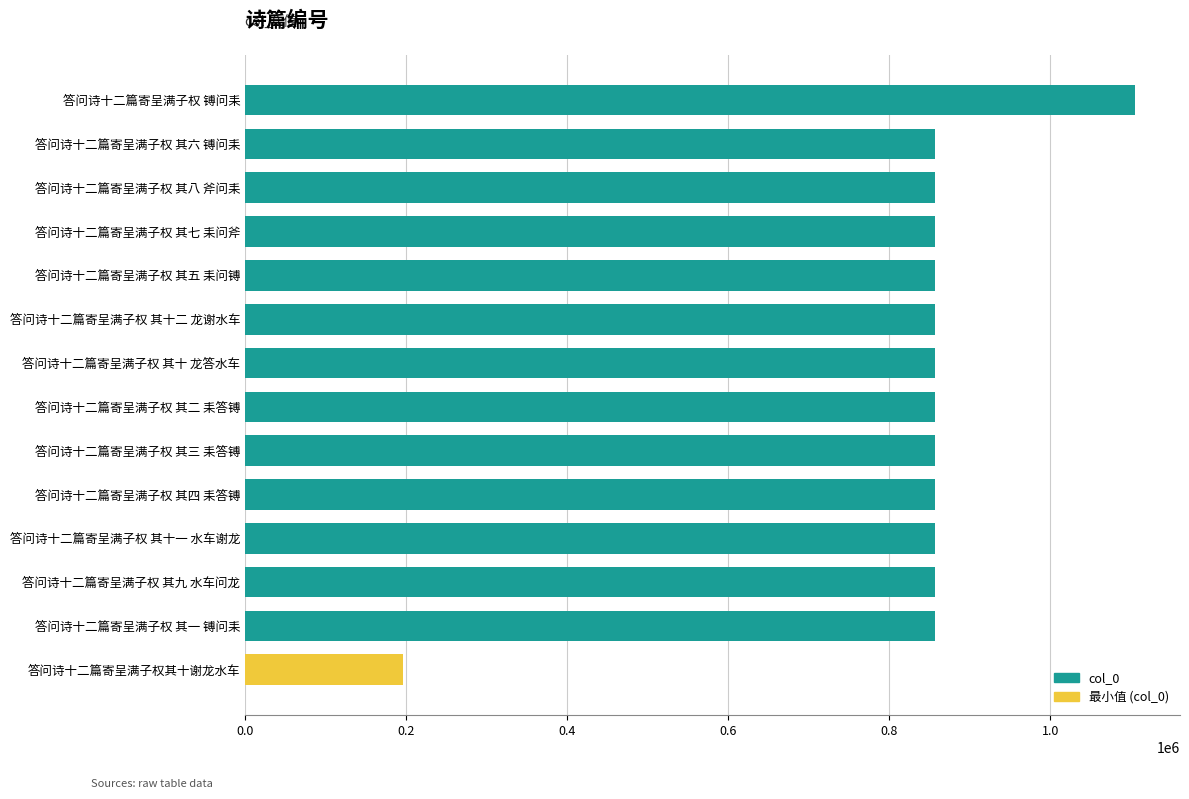

What value does the data have at 答问诗十二篇寄呈满子权 其七 耒问斧, to the nearest 10?

857280